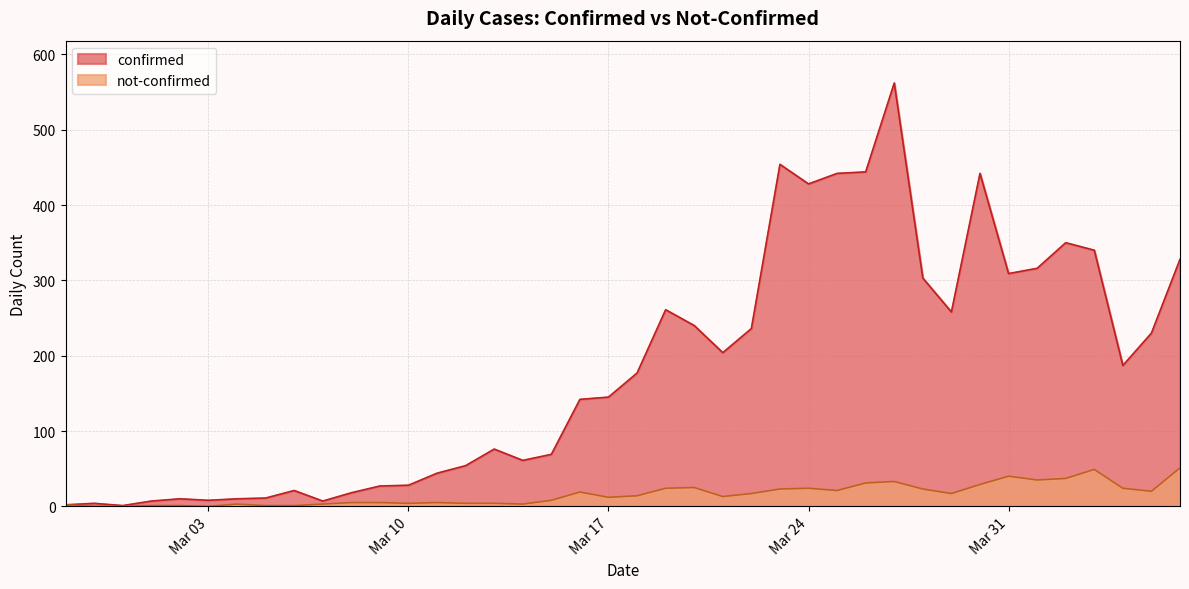

Reading left to right, list all the values displayed in this chart.

confirmed: 2	4	1	7	10	8	10	11	21	7	18	27	28	44	54	76	61	69	142	145	177	261	240	204	236	454	428	442	444	562	303	258	442	309	316	350	340	187	230	328
not-confirmed: 2	0	0	1	1	0	3	1	1	3	5	5	4	5	4	4	3	8	19	12	14	24	25	13	17	23	24	21	31	33	23	17	29	40	35	37	49	24	20	51